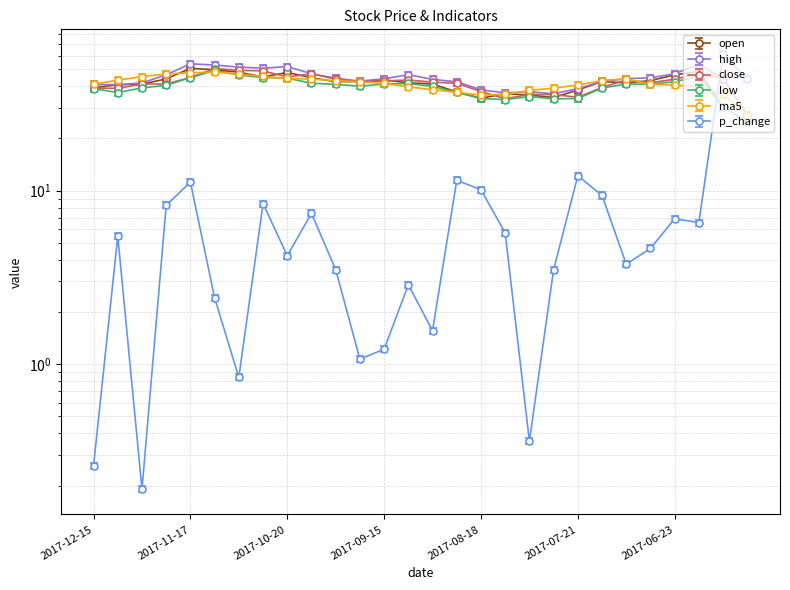

Which series ends up on top after the final intersection of low and ma5?

ma5